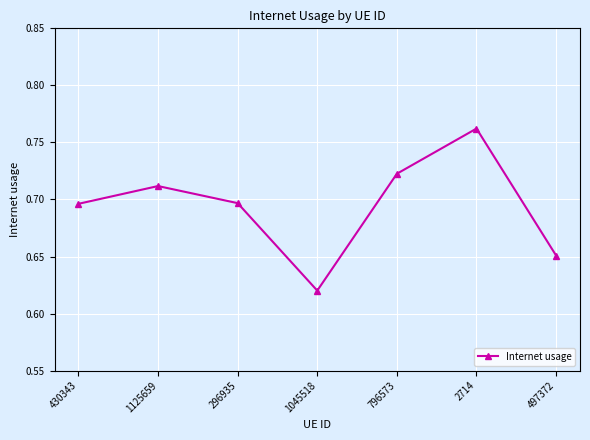

Where is the first local maximum?

1125659